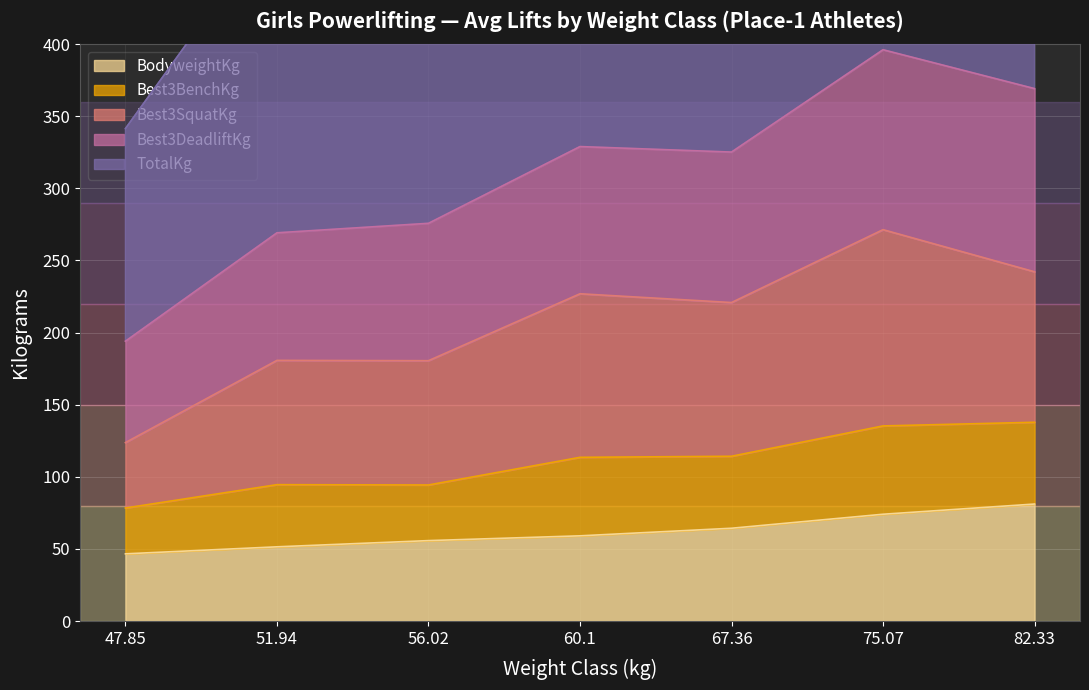

In Best3BenchKg, how many points are lower than both neighbors (excluding endpoints)?

2